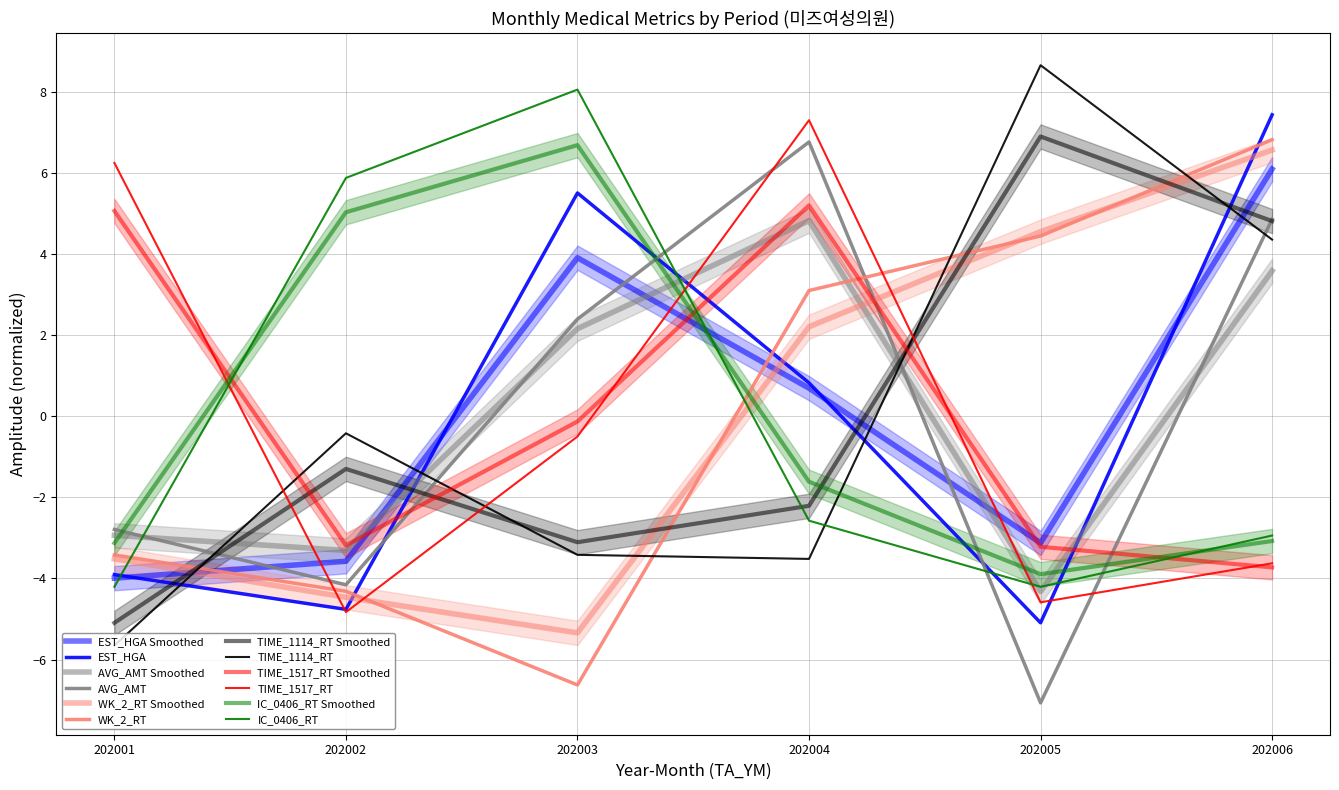

At which label does AVG_AMT reach its minimum?

202005